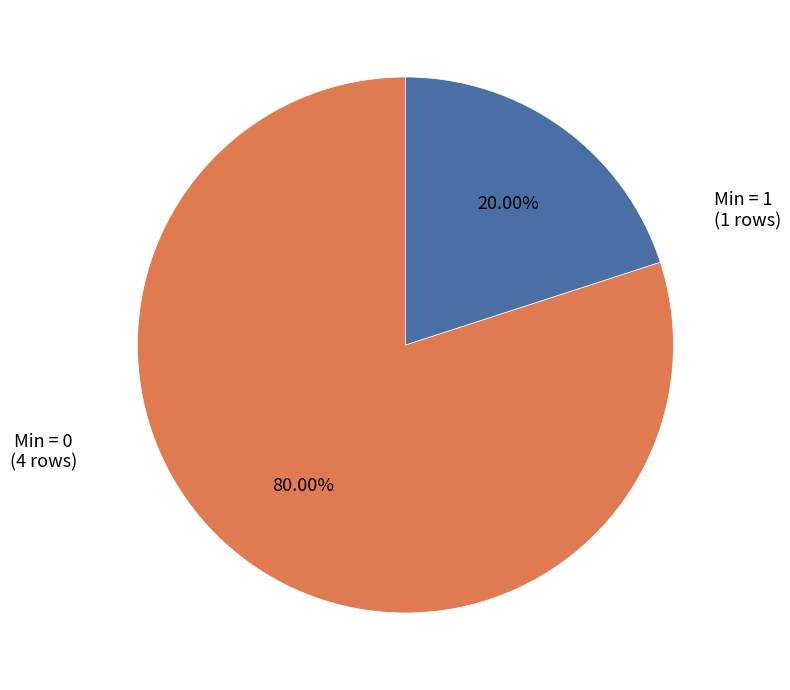

Is the sum of Min = 0 and Min = 1 greater than half?

Yes